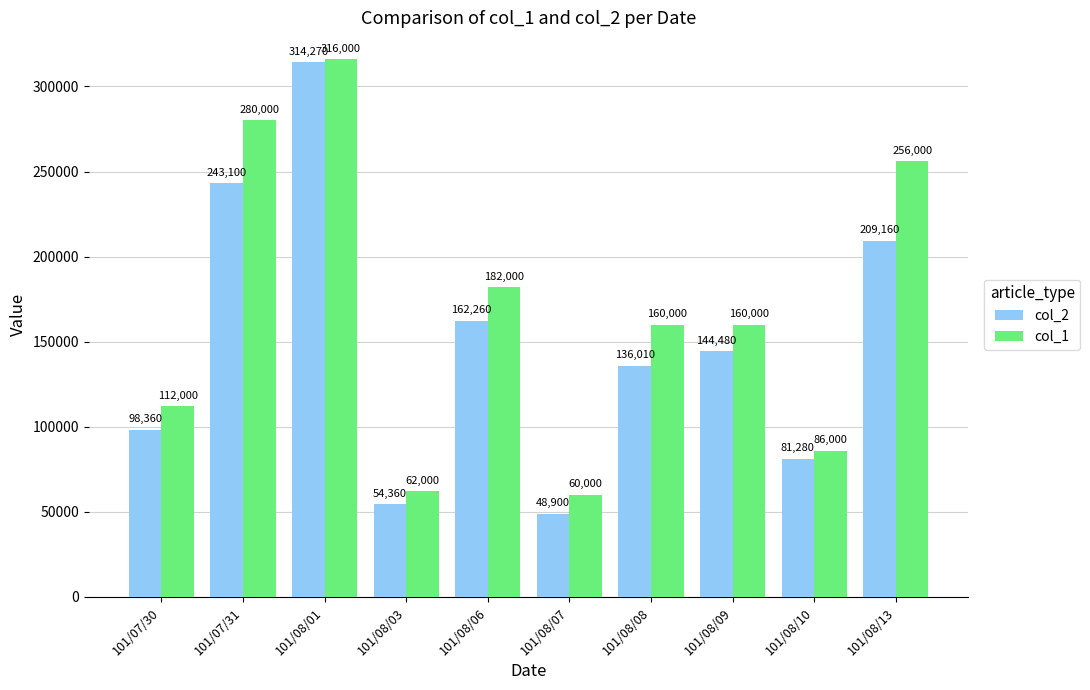

List the labels in order of col_2 value, largest first.

101/08/01, 101/07/31, 101/08/13, 101/08/06, 101/08/09, 101/08/08, 101/07/30, 101/08/10, 101/08/03, 101/08/07